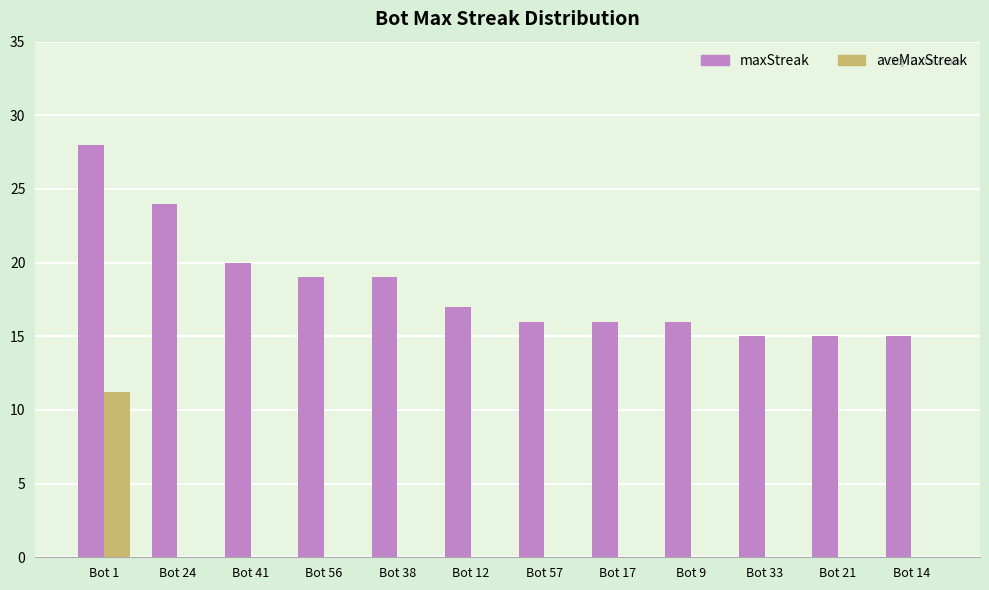

Which category has the highest value in the maxStreak series?

Bot 1